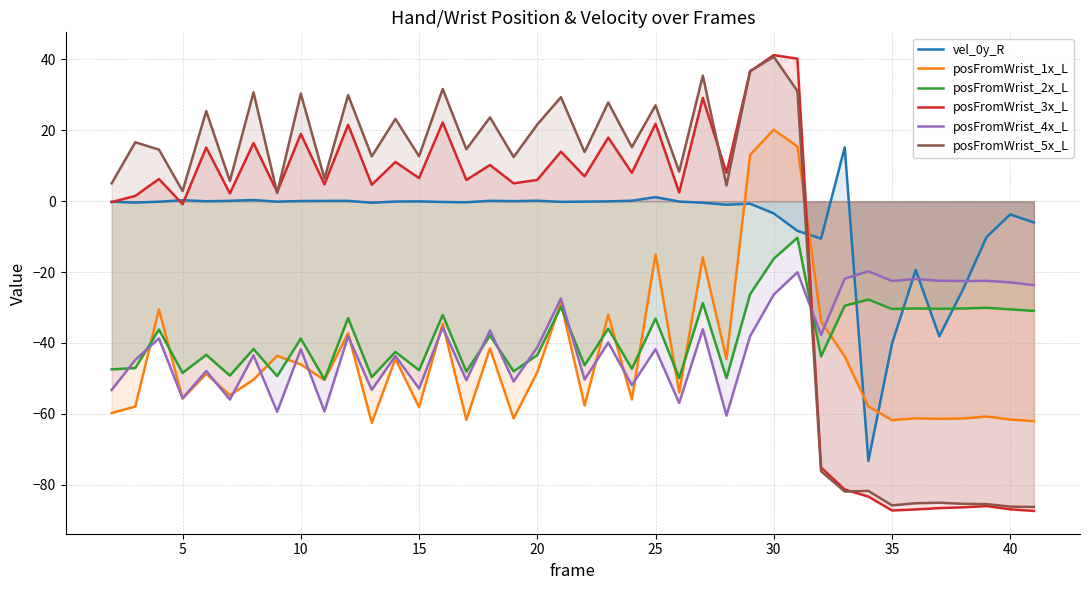

True or false: posFromWrist_1x_L and posFromWrist_3x_L cross at least once.

True